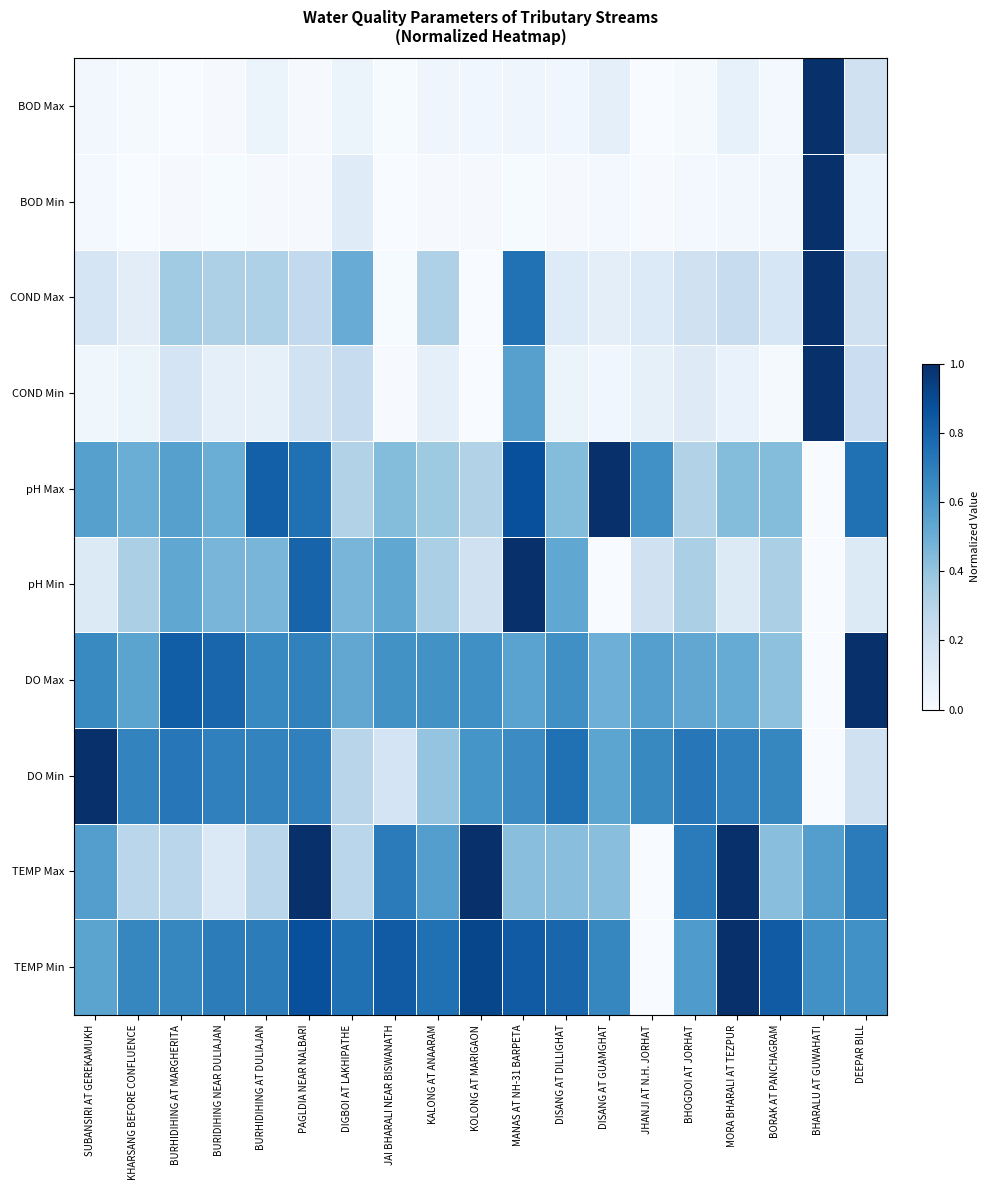

Rank the series by their maximum value, from lowest to highest.

TEMP Min, TEMP Max, DO Min, DO Max, pH Min, pH Max, COND Min, COND Max, BOD Min, BOD Max